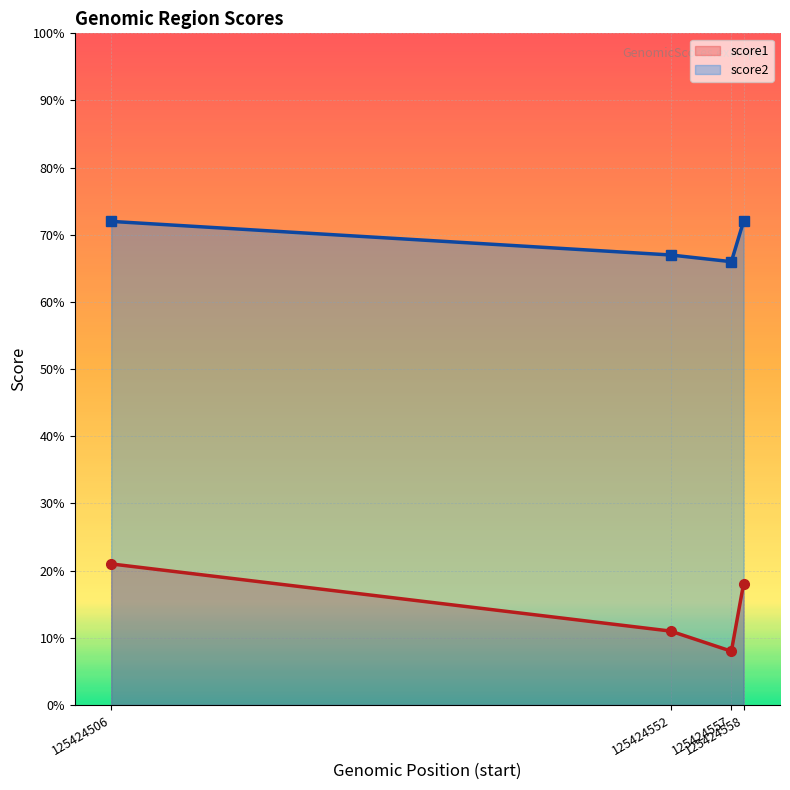

True or false: score2_line and score1_line cross at least once.

False